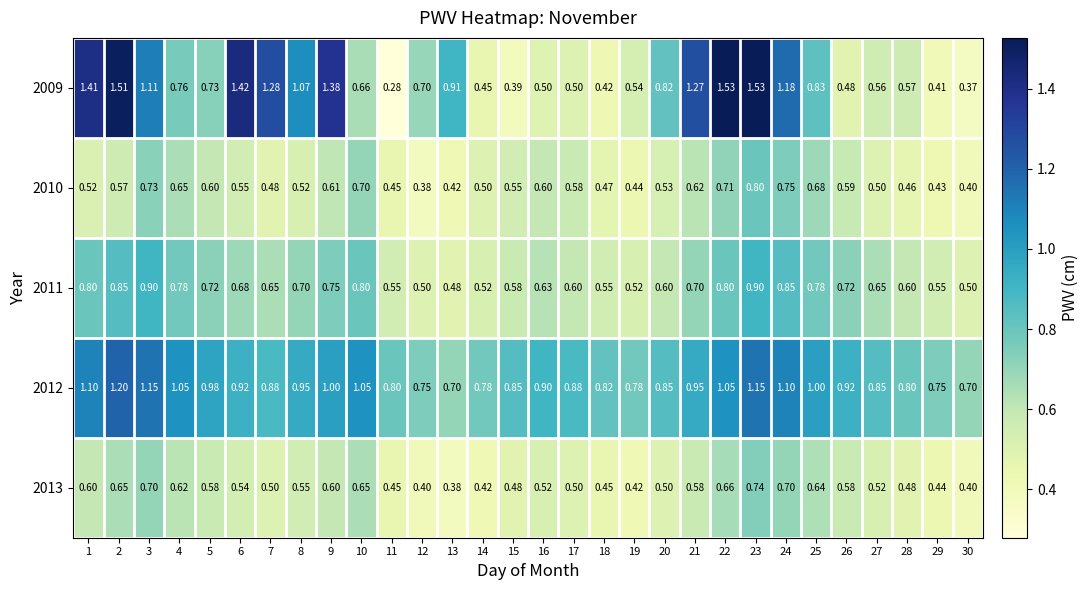

Rank the series at 21 from highest to lowest value.

2009, 2012, 2011, 2010, 2013